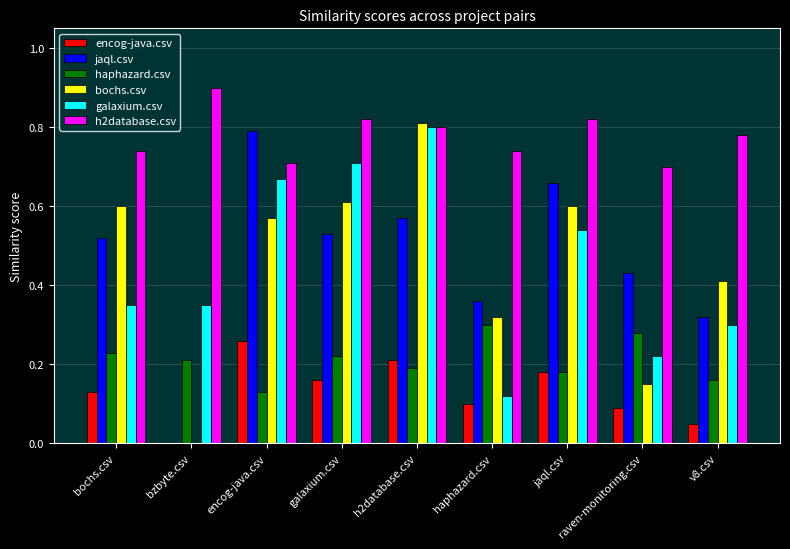

Which category has the highest value in the h2database.csv series?

bzbyte.csv